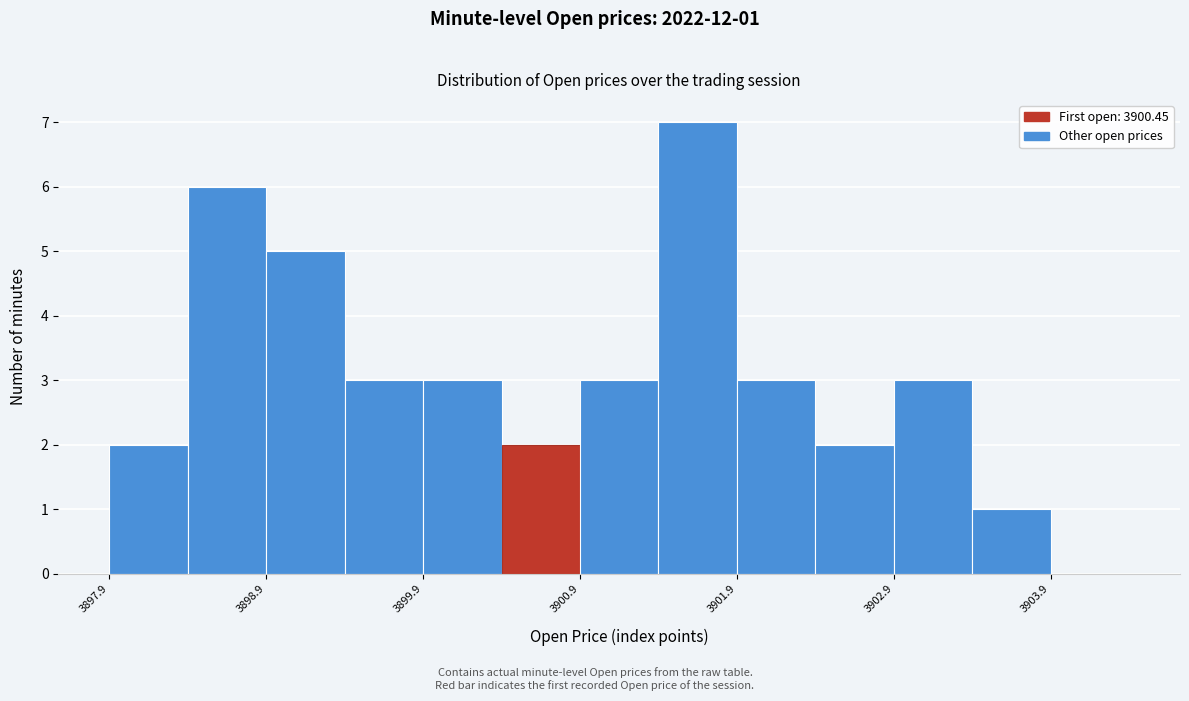

Over which range of the x-axis is the bar tallest?

3901.4 to 3901.9